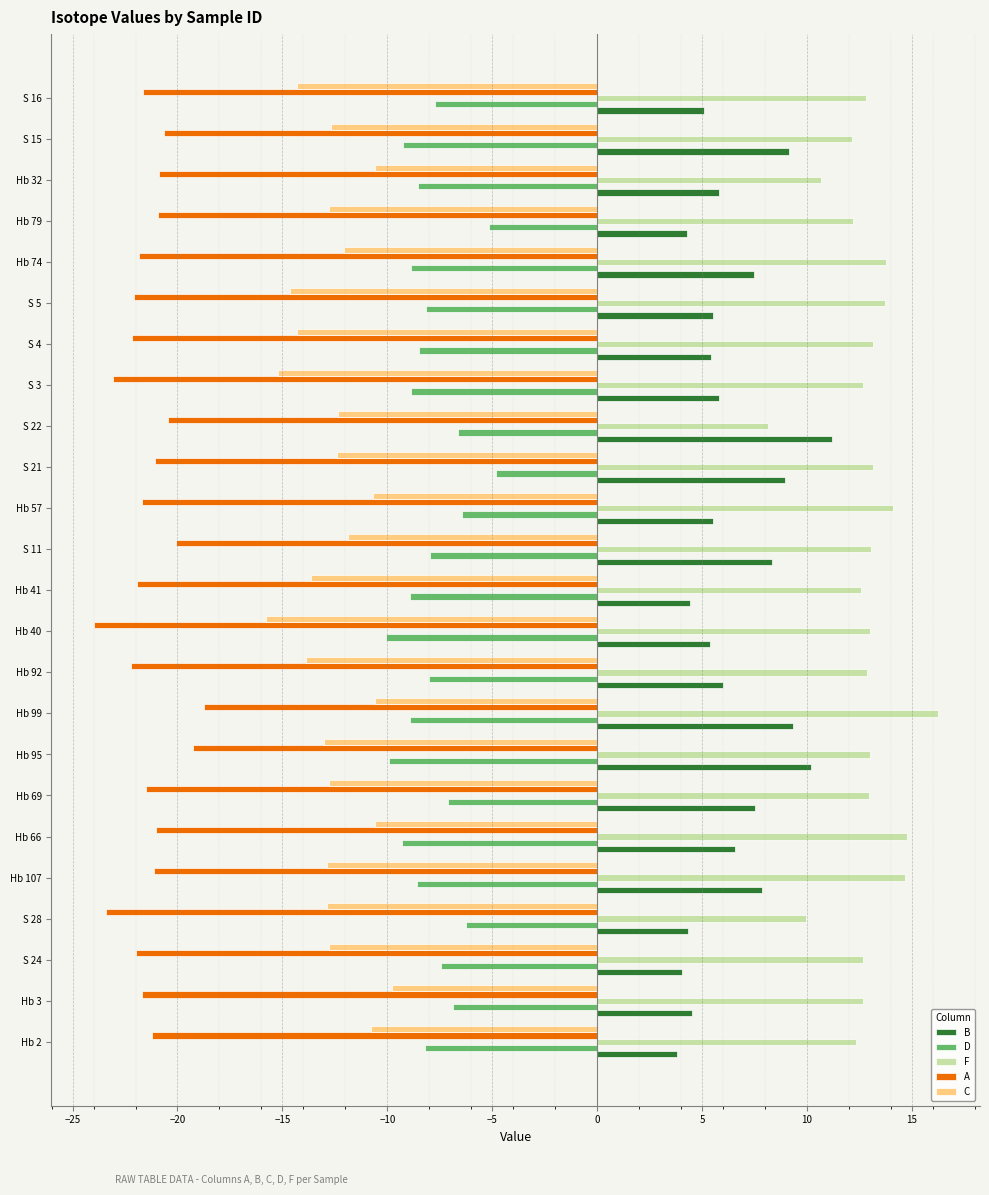

What is the sum of the A values at Hb 95 and S 28?

-42.6